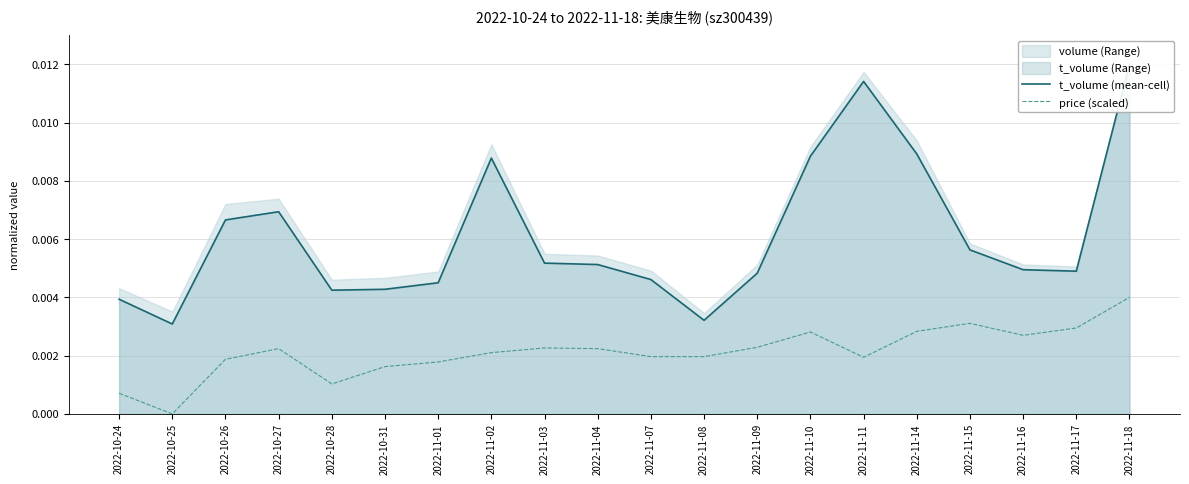

Is it true that t_volume (mean-cell) equals 0.0 at 2022-10-31?

True